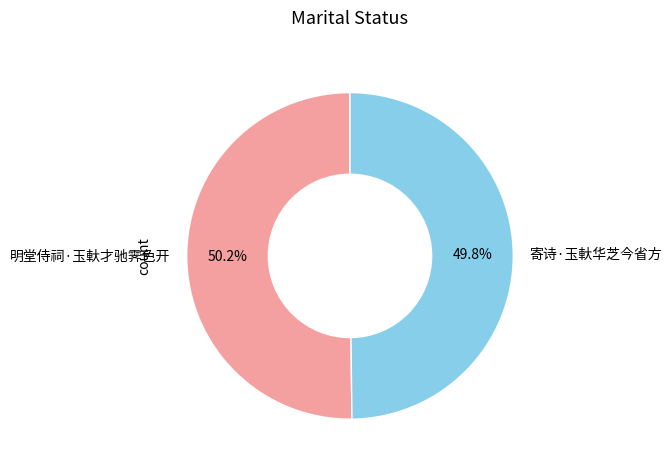

To the nearest percent, what portion does 明堂侍祠·玉軑才驰霁色开 represent?

50%